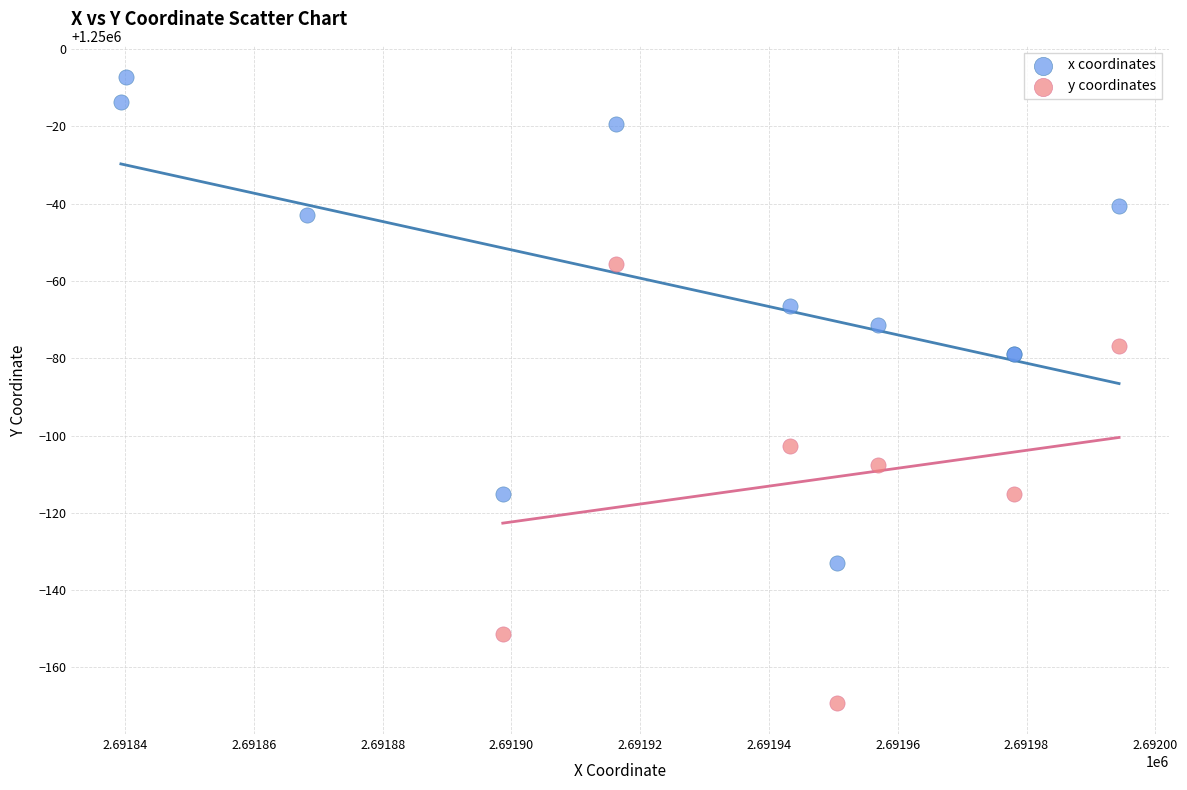

Which series reaches the maximum Y coordinate?

x coordinates